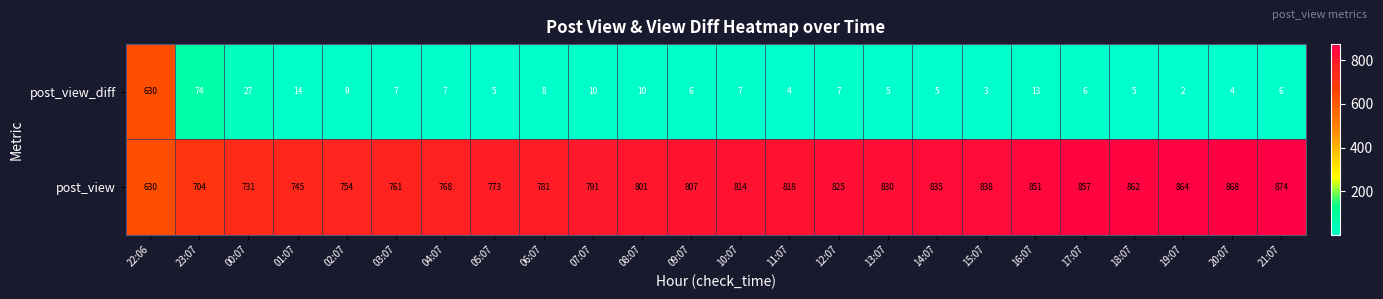

How many series are shown in this chart?

2